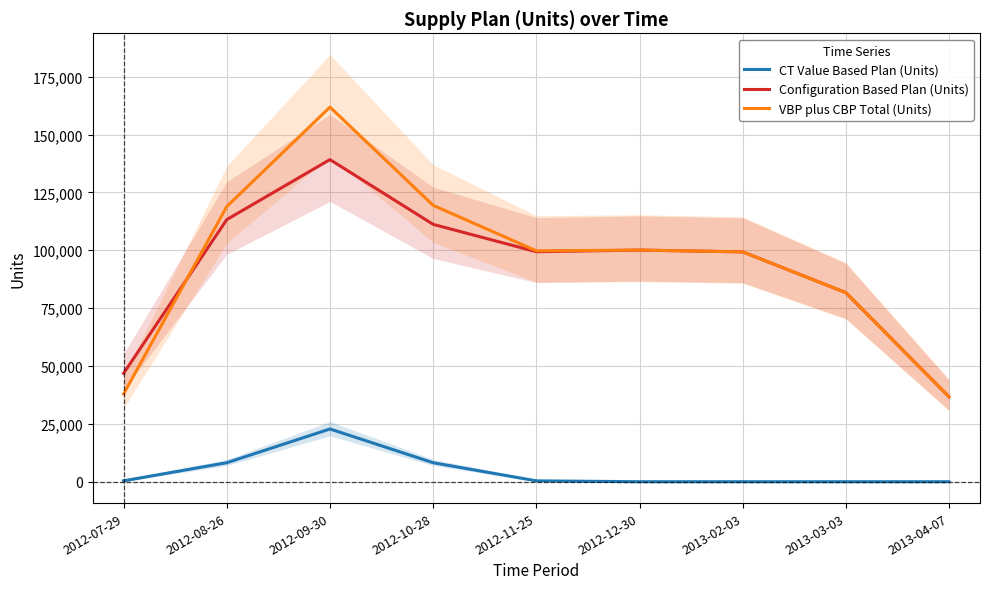

What is the difference between the VBP plus CBP Total (Units) values at 2012-10-28 and 2012-07-29?

81491.3